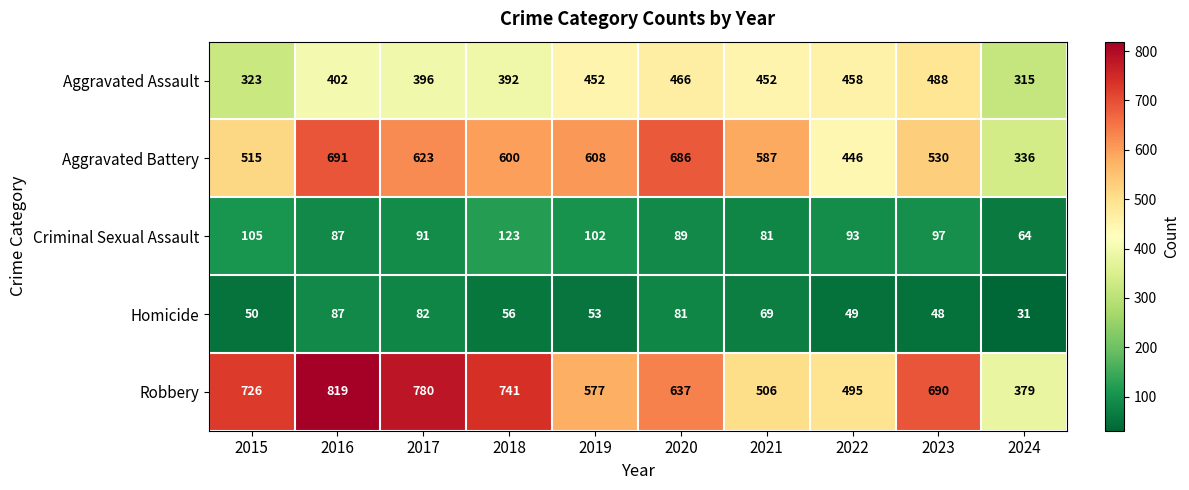

Which category has the lowest value across all series?

2024